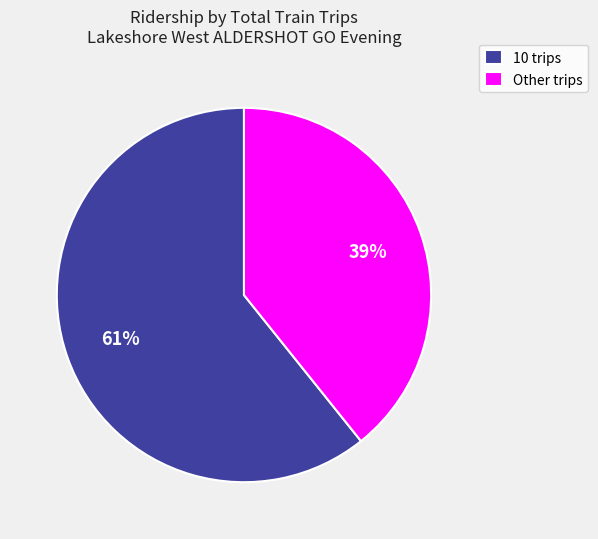

To the nearest percent, what is the average slice percentage?

50%